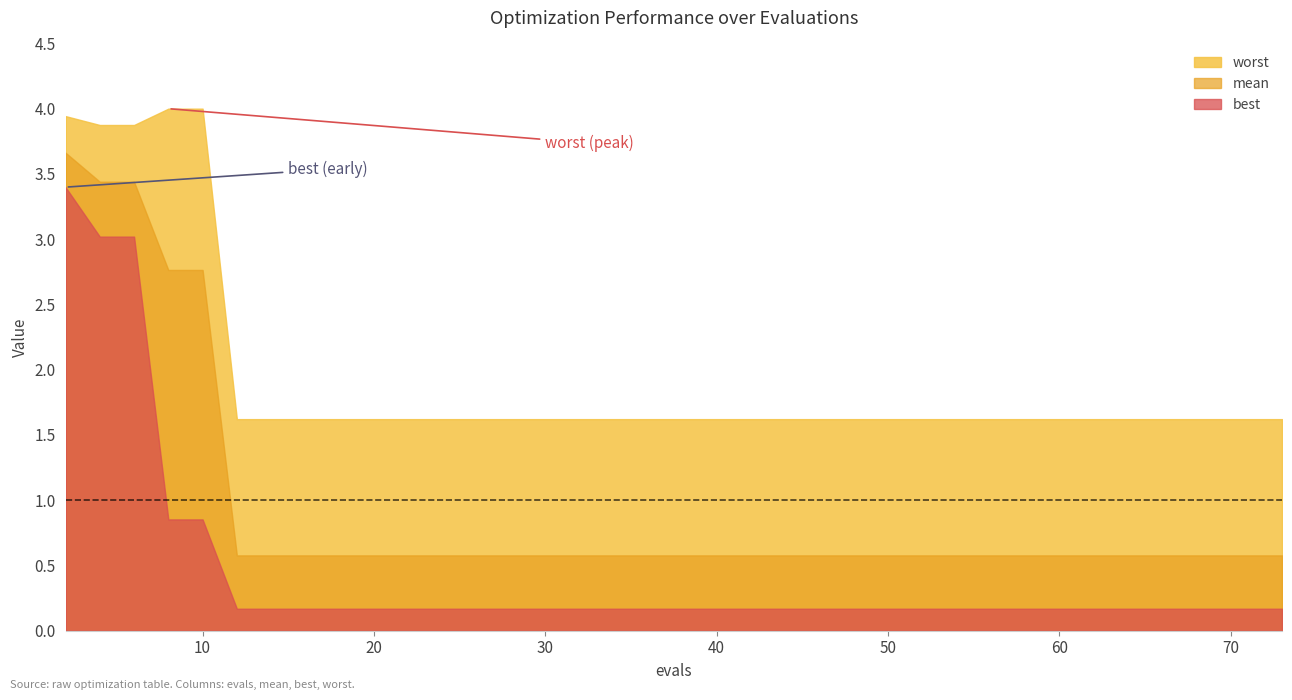

What is the difference between the maximum and minimum values in the evals series?

71.0